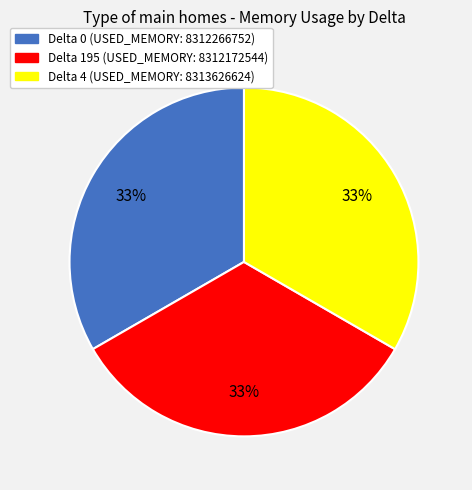

To the nearest percent, what is the average slice percentage?

33%